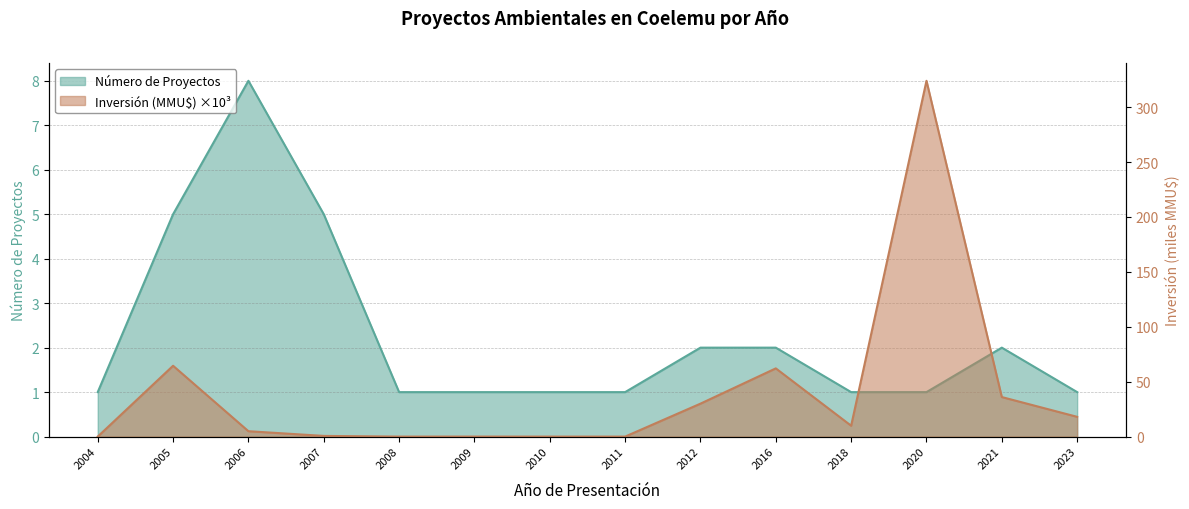

Which has a higher value, 2010 or 2020?

2010